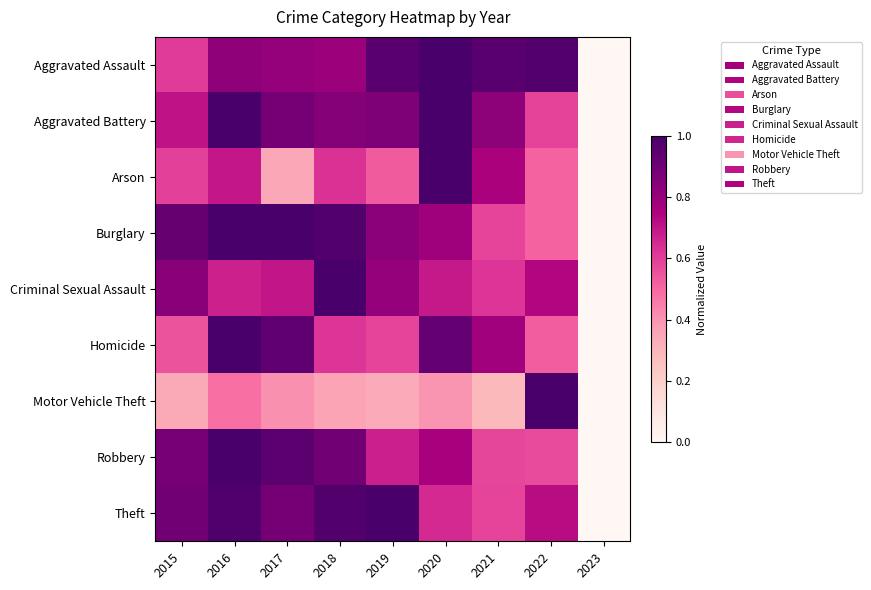

Between 2017 and 2019, which is larger?

2019